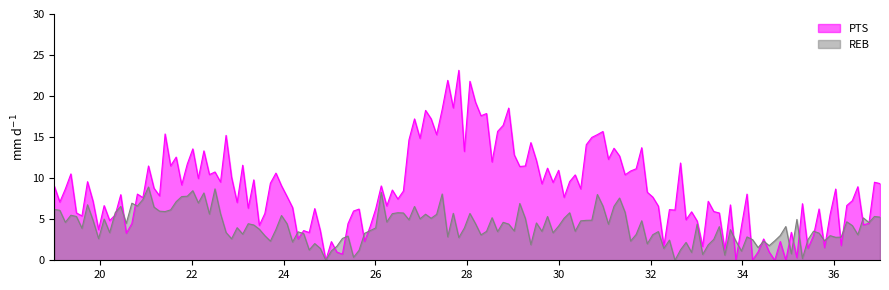

Which series has the widest spread of values?

PTS